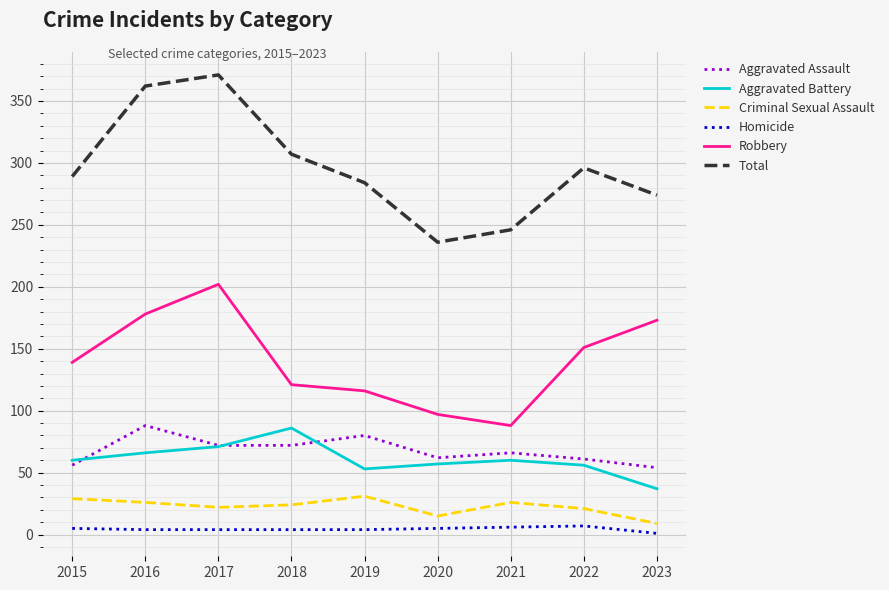

How many values in the Robbery series are below 139?

4